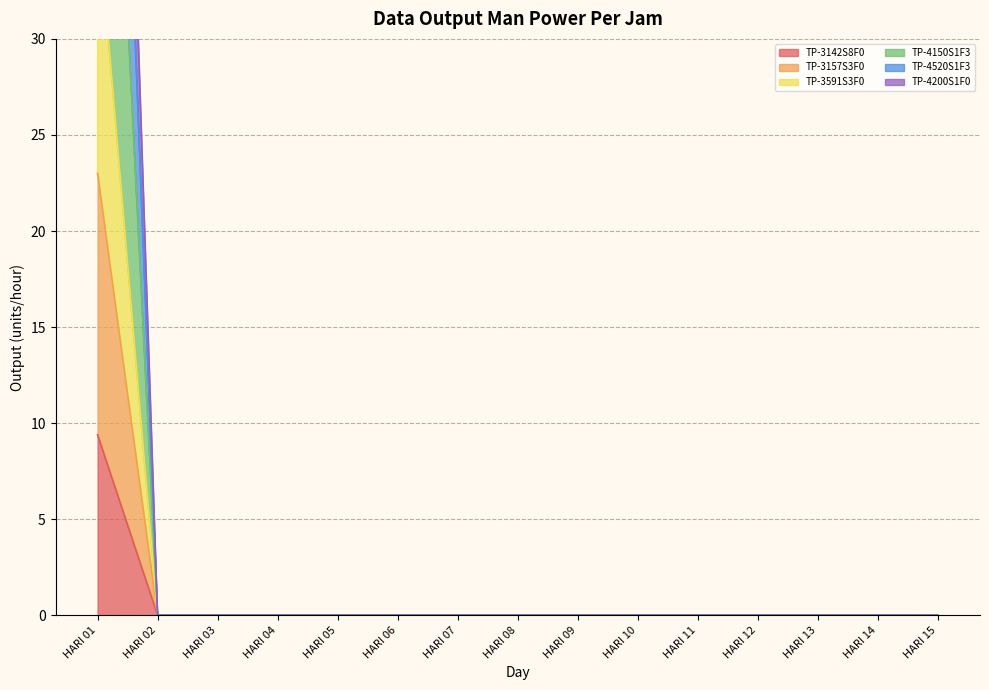

True or false: TP-3157S3F0 has a value of 0.0 at HARI 10.

True